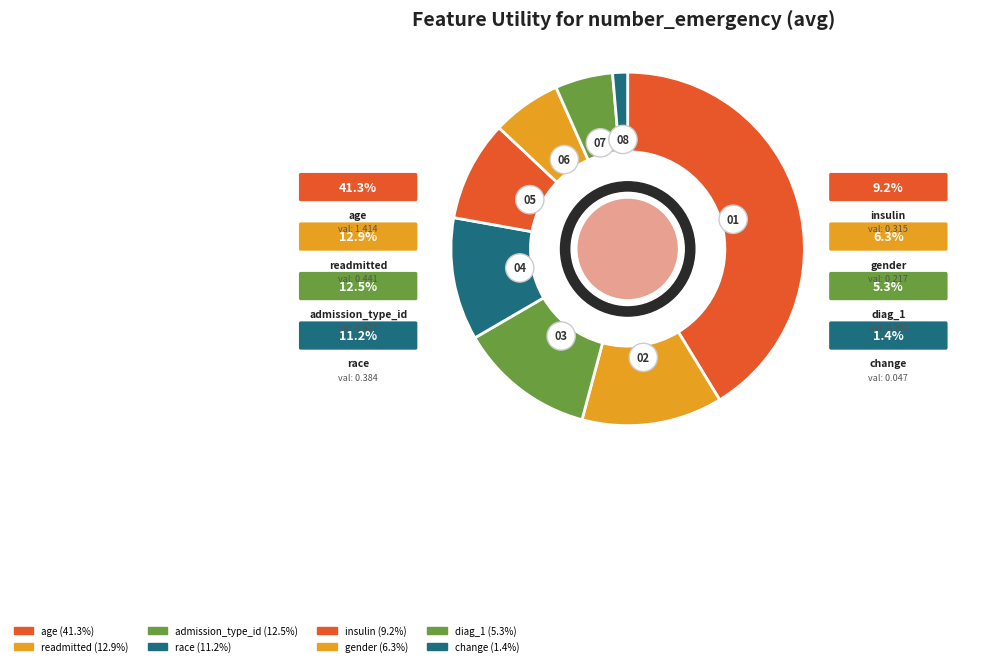

Does diag_1 account for over 50% of the chart?

No